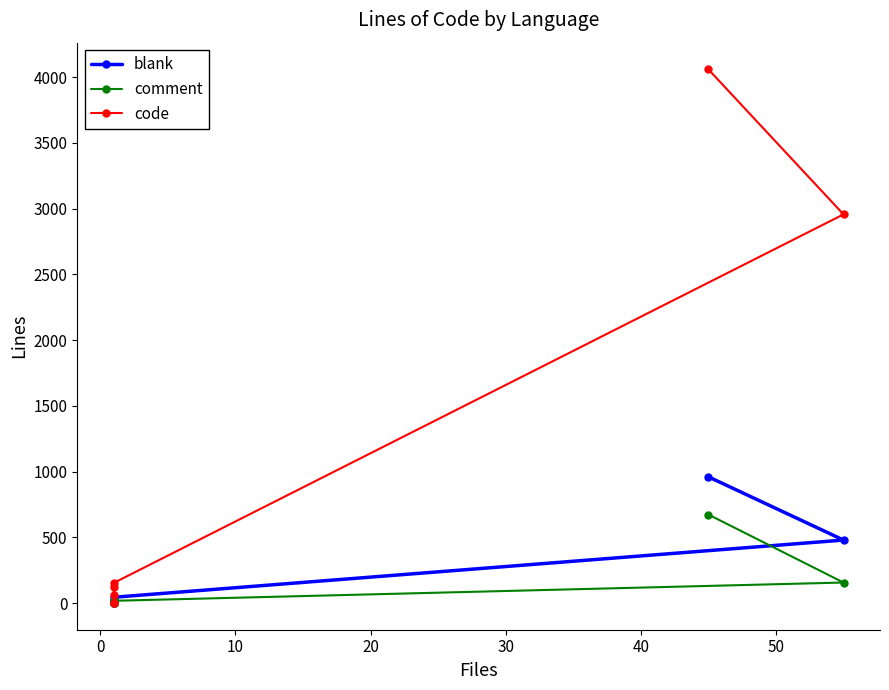

What are all the series names shown in the legend?

blank, comment, code